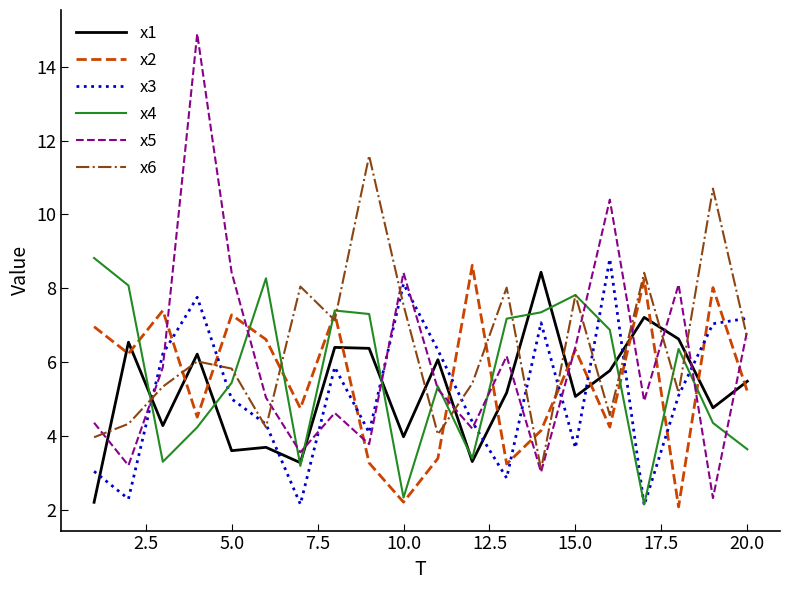

After their last crossing, which series has the higher values: x6 or x2?

x6